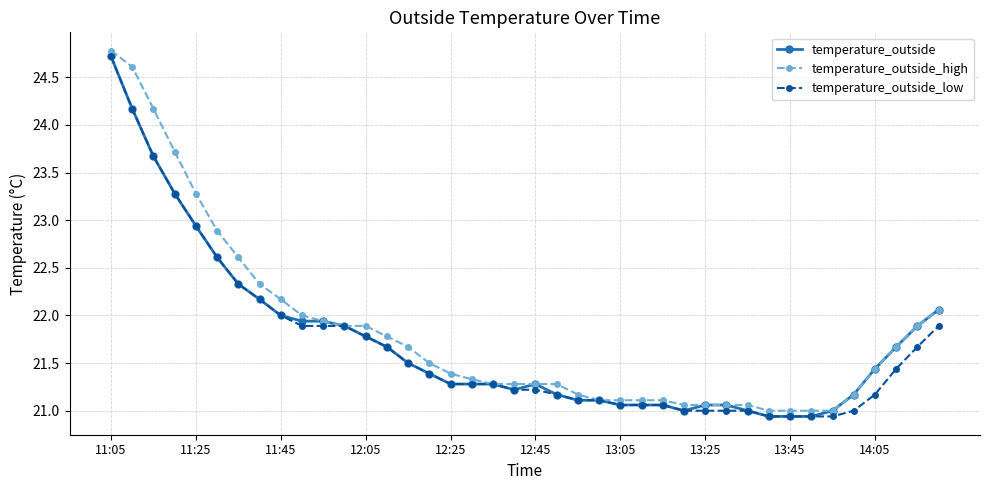

At how many categories does at least one series exceed 23?

5